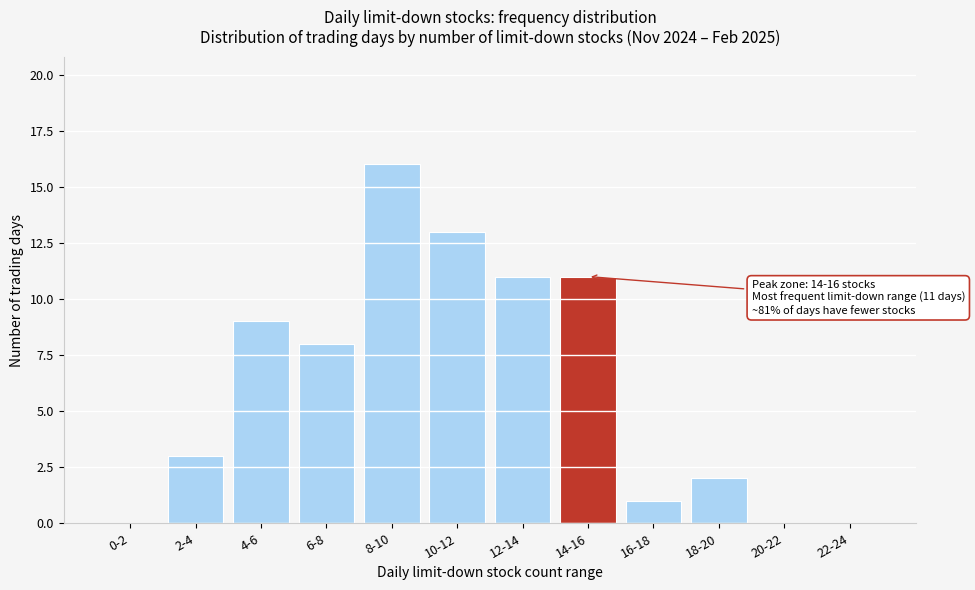

Reading left to right, list all the values displayed in this chart.

0-2=0	2-4=3	4-6=9	6-8=8	8-10=16	10-12=13	12-14=11	14-16=11	16-18=1	18-20=2	20-22=0	22-24=0